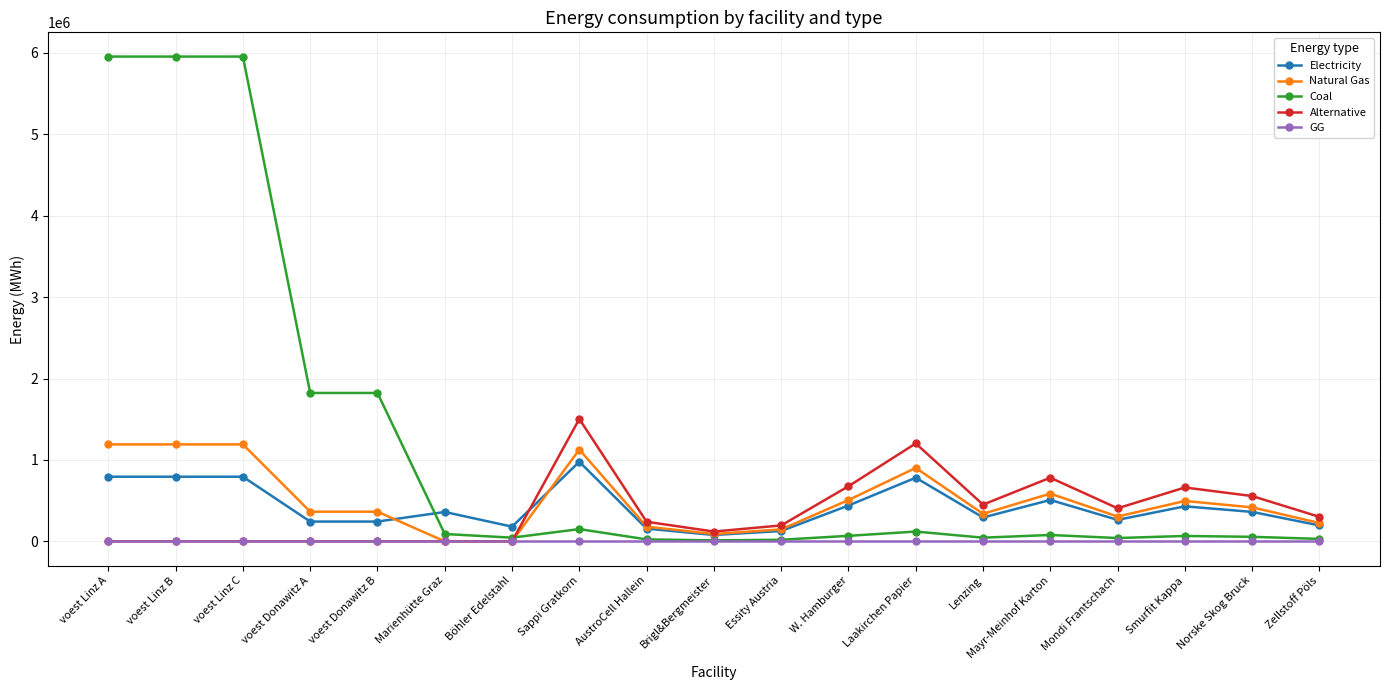

How many data points in Electricity are less than 360800?

9